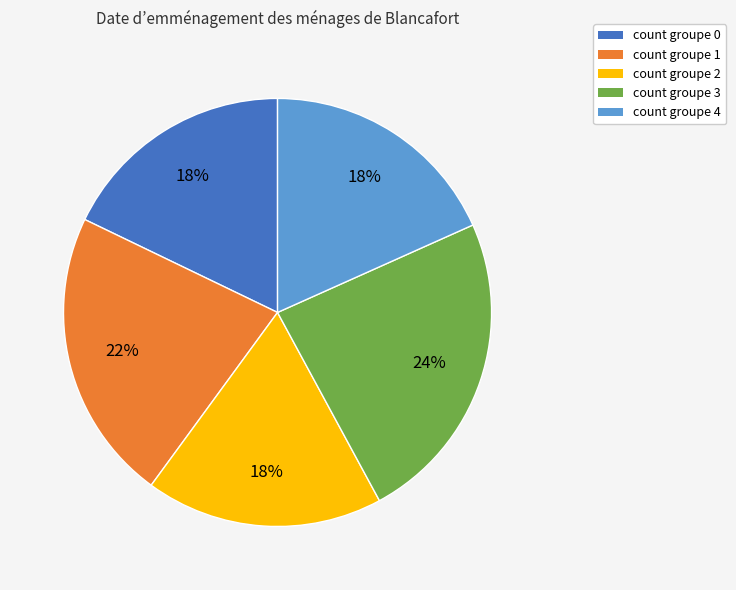

How many segments does this pie chart have?

5